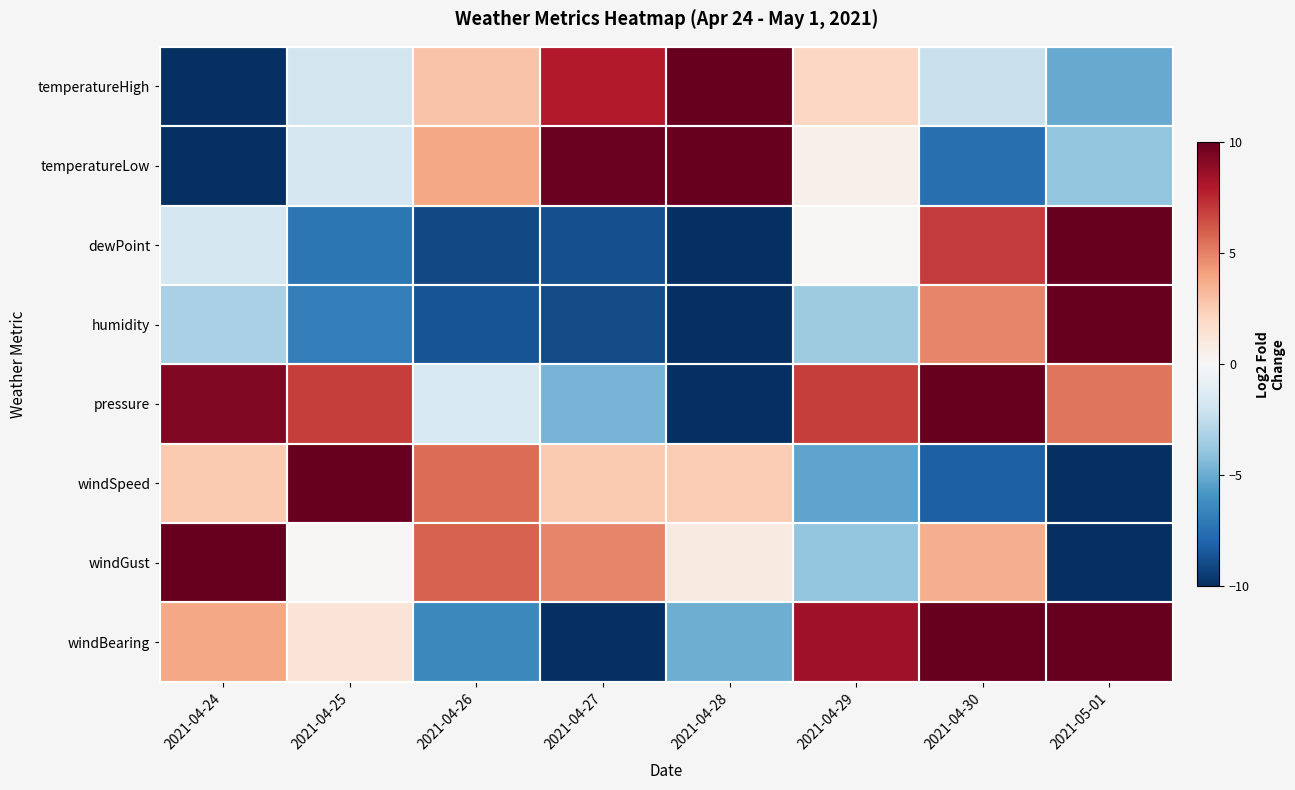

At how many categories does at least one series exceed 6?

7